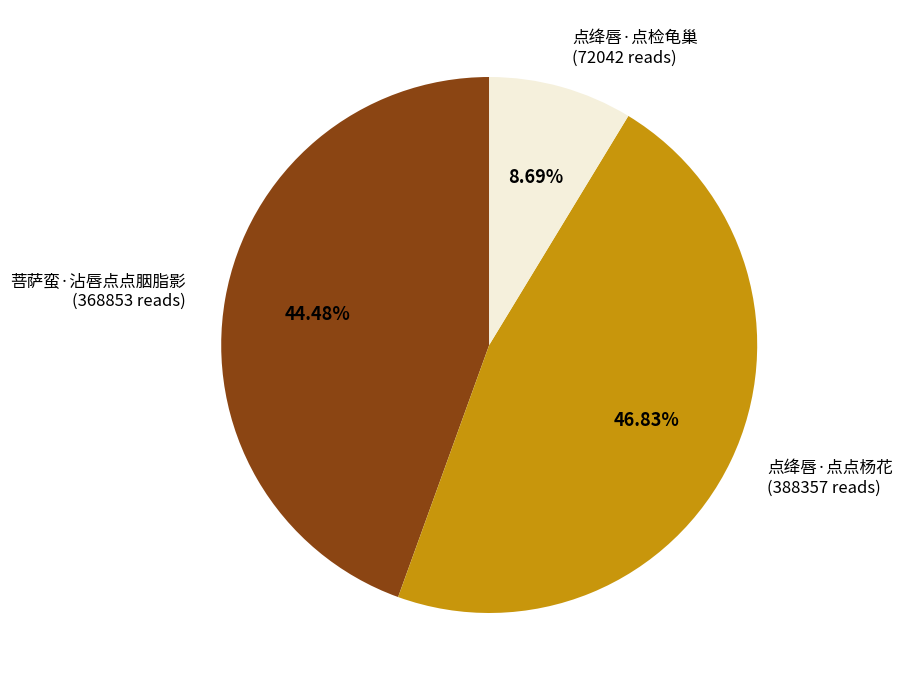

Is there any slice that represents more than half of the pie?

No